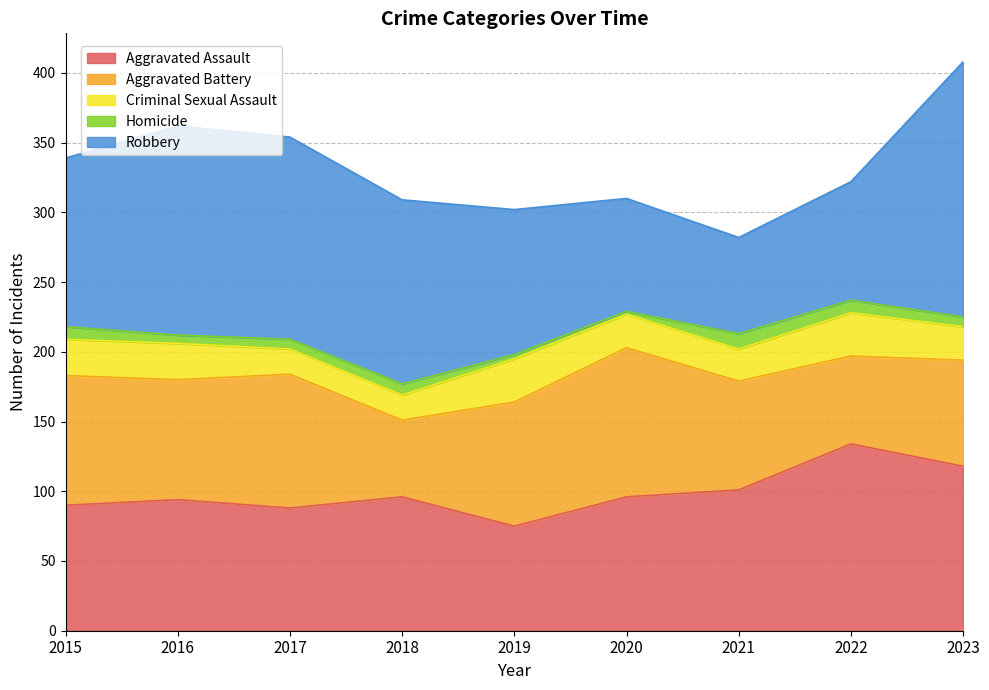

True or false: Aggravated Assault has more than 2 points higher than both neighbors.

True